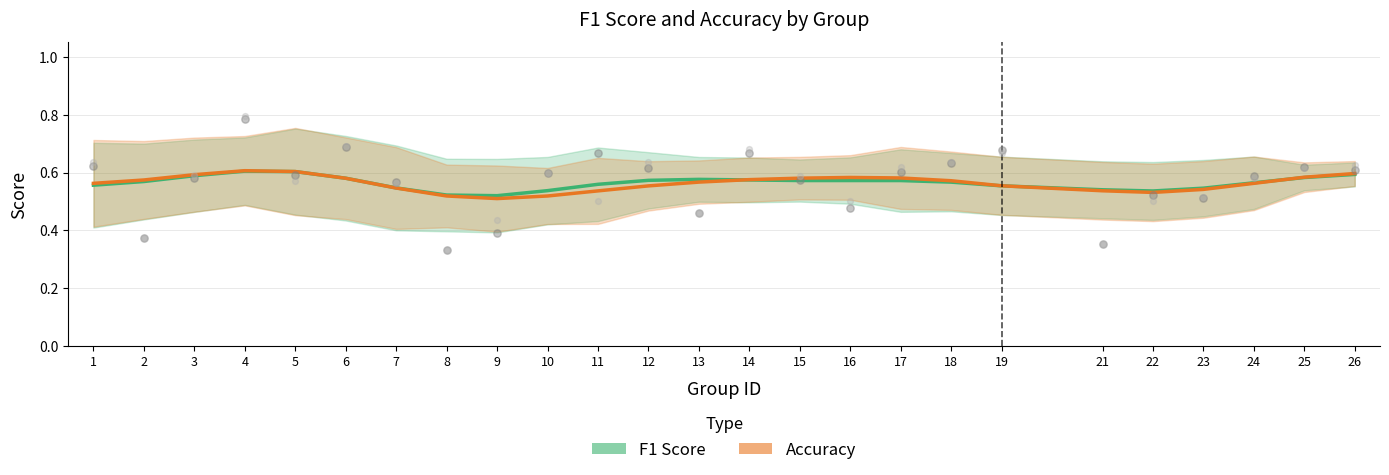

Which series contains the highest Y value?

Accuracy